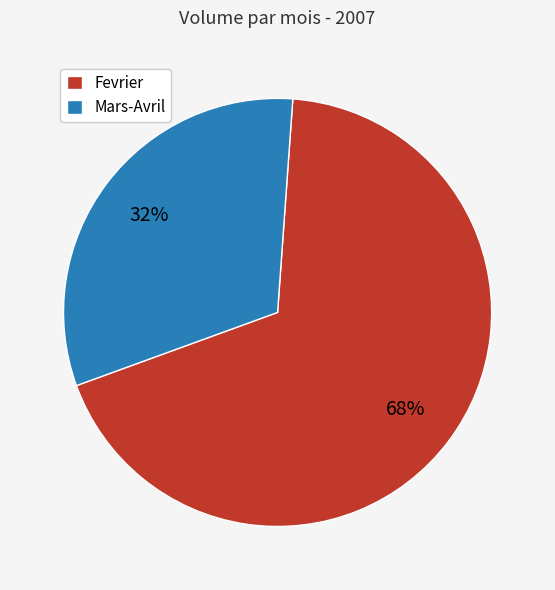

Which slice is the largest?

Fevrier